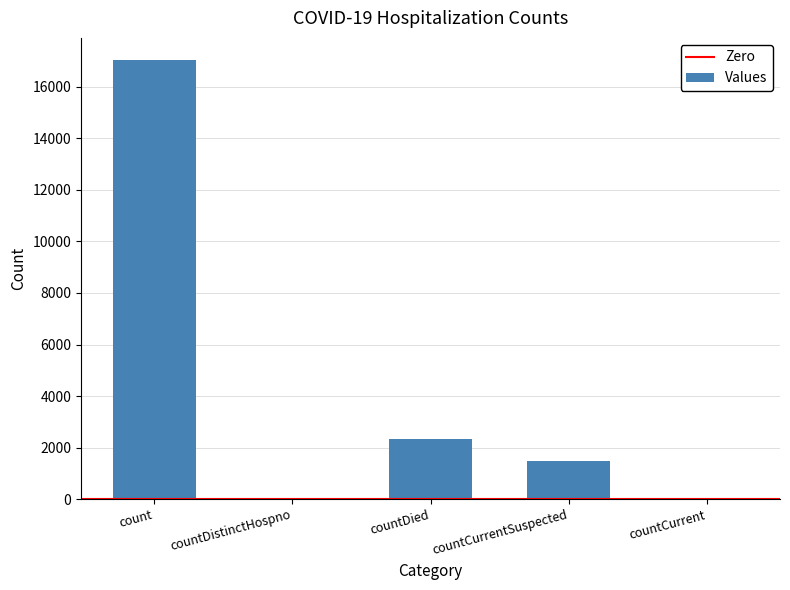

Between count and countCurrent, which is larger?

count